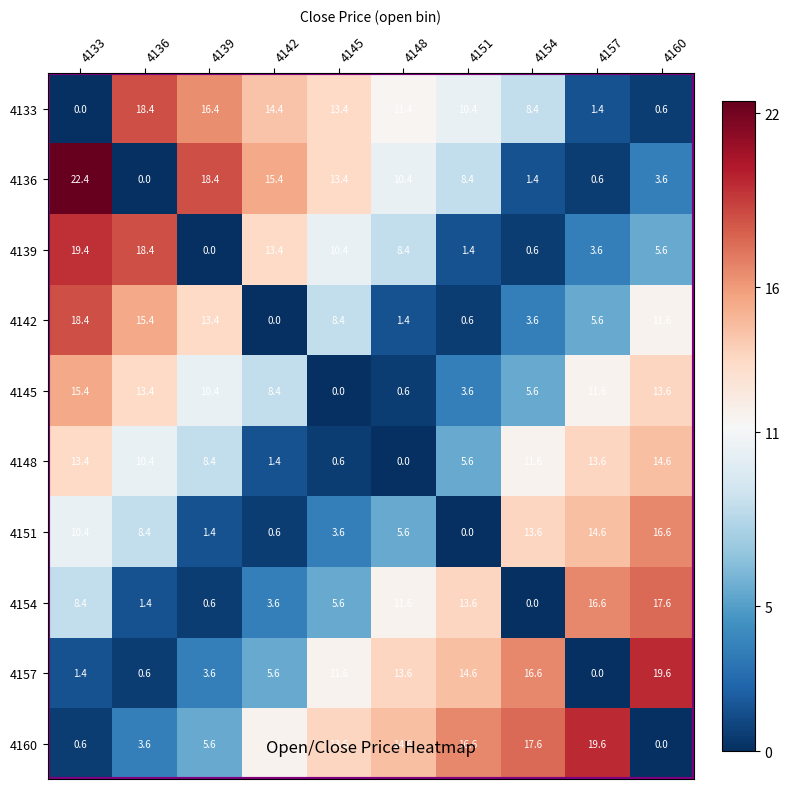

Is it true that 4160 equals 0.2 at 4133?

False